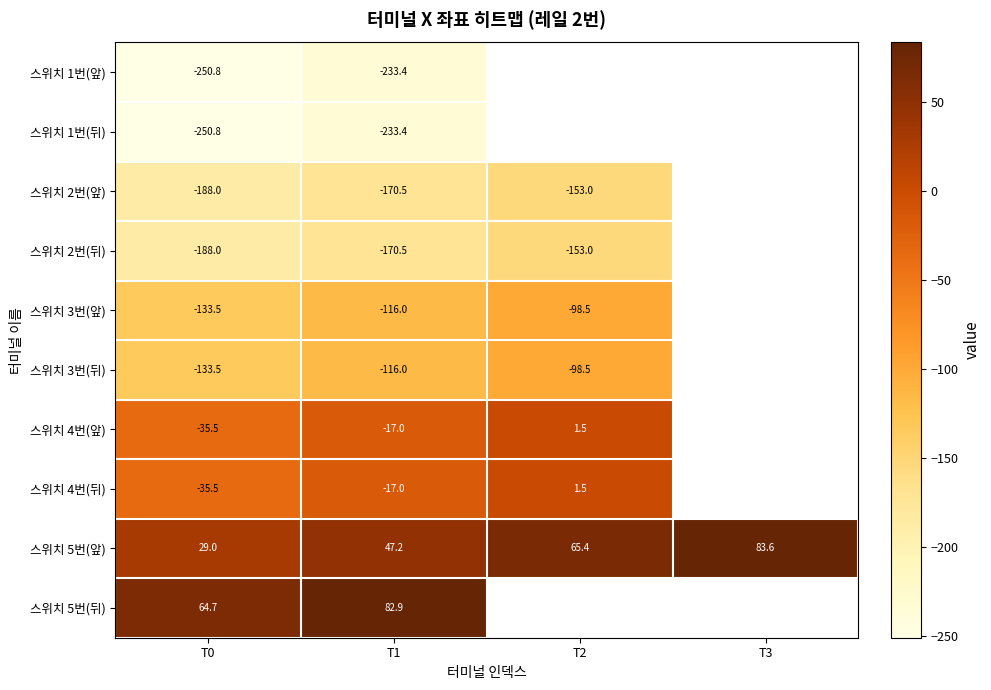

Where is 스위치 5번(앞) nearest to the value 56?

T1